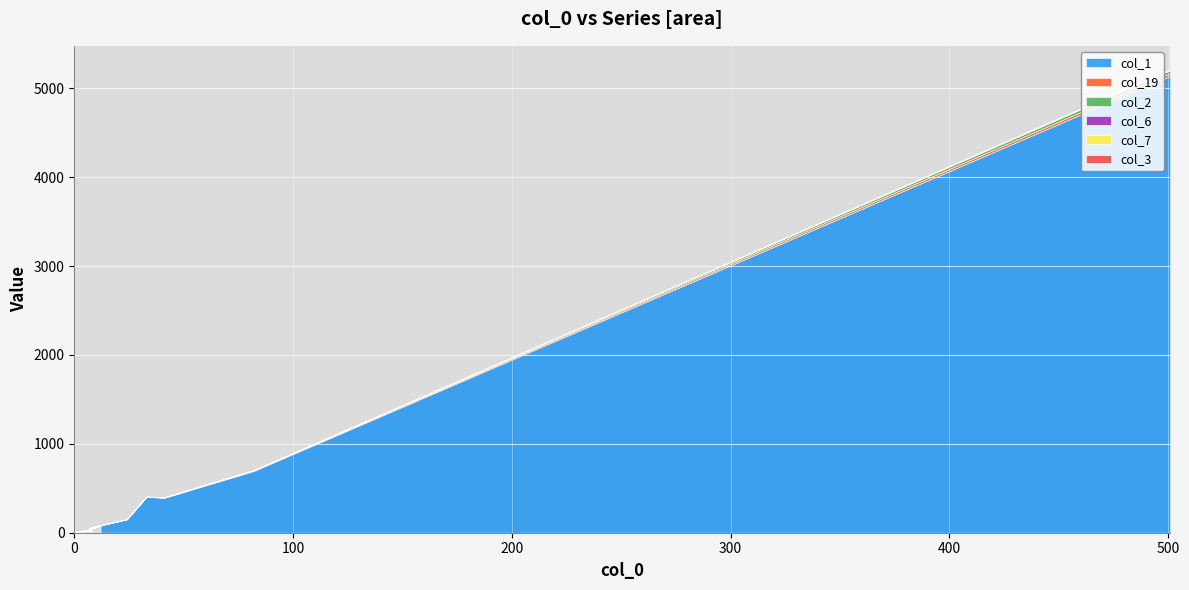

Count the number of categories in the chart.

20